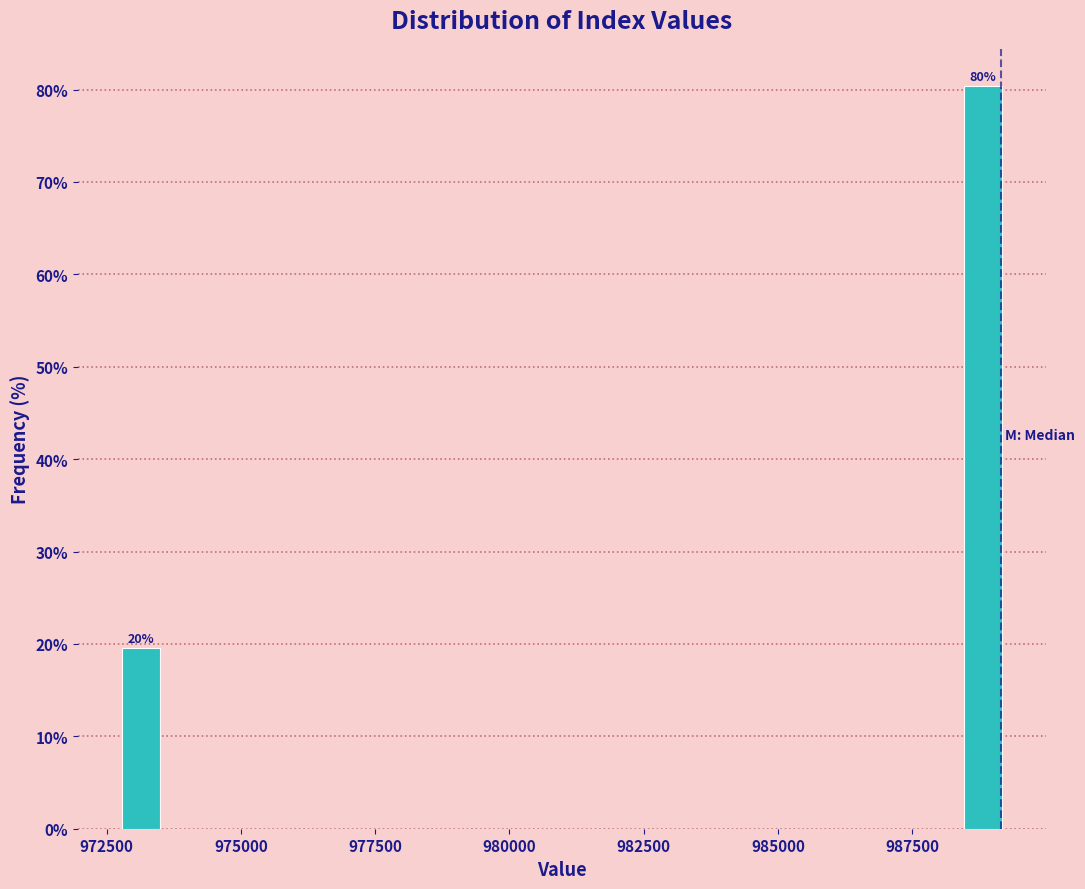

Around what value on the x-axis is the tallest bar? Give the approximate position of its centre, as read against the axis.

989000